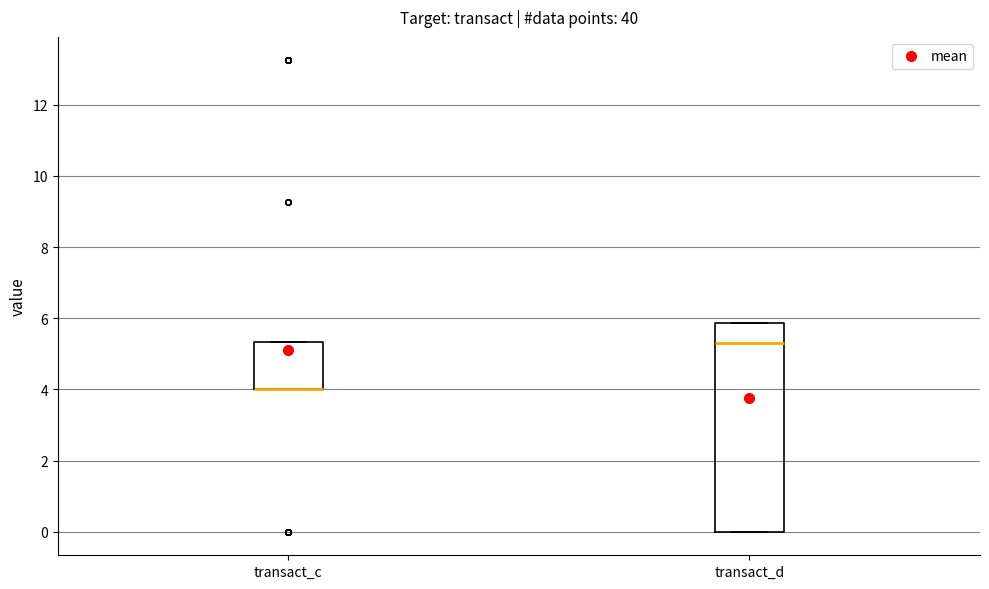

Reading left to right, read every box against the y-axis: the position of its median line, the range the box covers, and the ends of its whiskers. The values are not printed on the chart, so give them approximately, as read against the axis.

transact_c: median 4.0 (drawn on the box's lower edge), box 4.0 to 5.4, whiskers 4.0 to 5.4
transact_d: median 5.4, box 0.0 to 5.8, whiskers 0.0 to 5.8